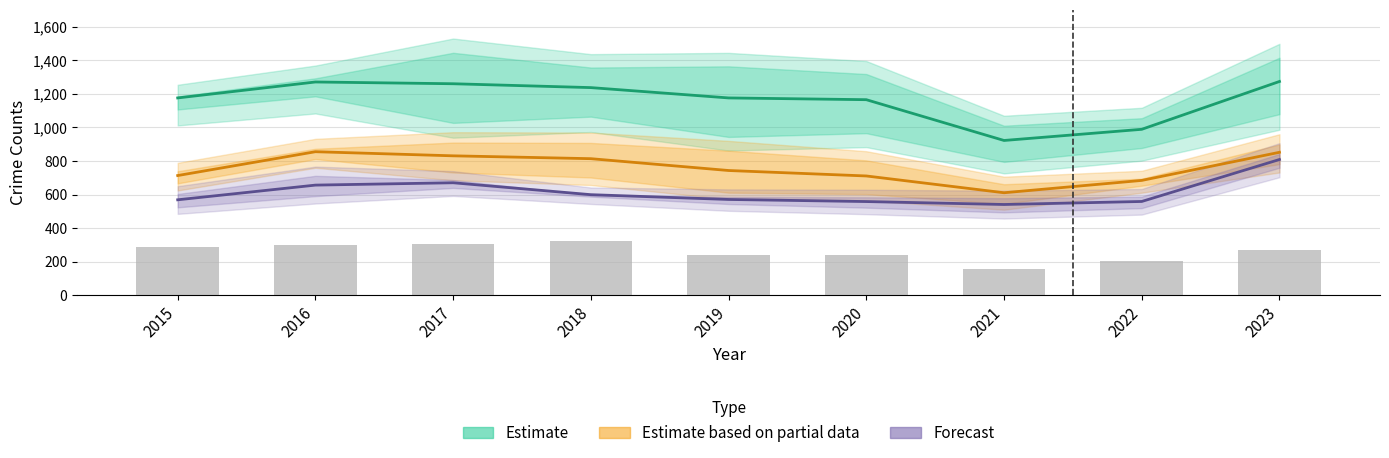

At how many categories does at least one series exceed 280?

9